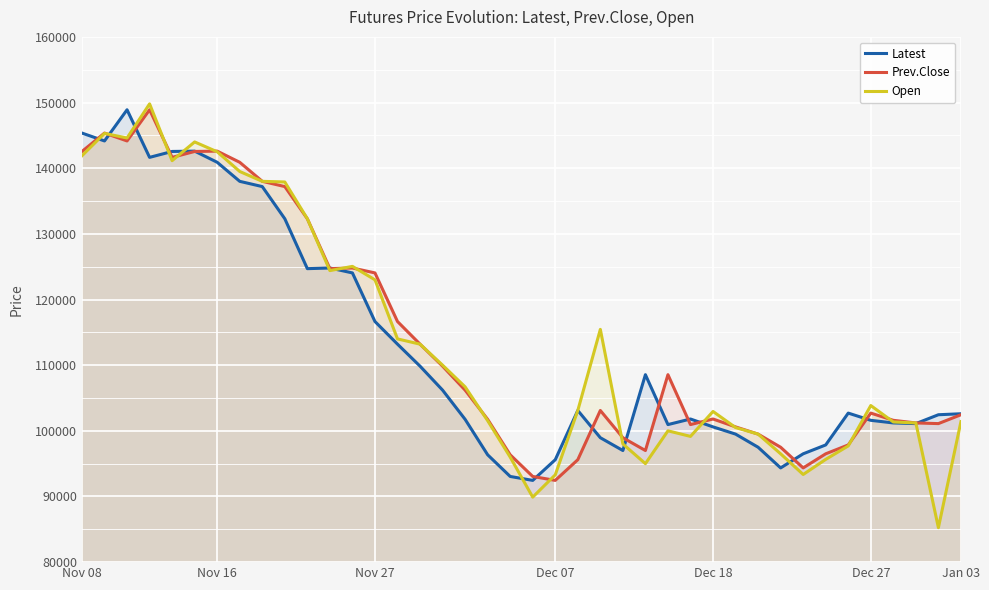

What is the maximum value for Open?

149800